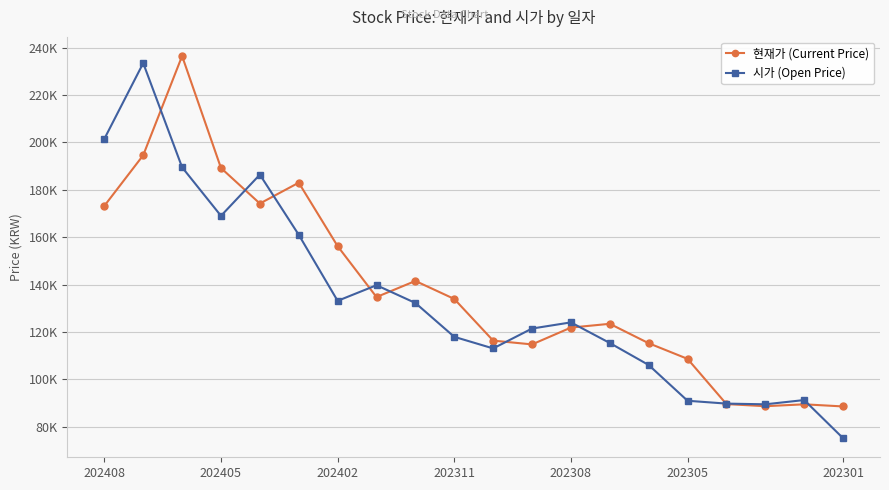

True or false: 시가 (Open Price) and 현재가 (Current Price) intersect in this chart.

True